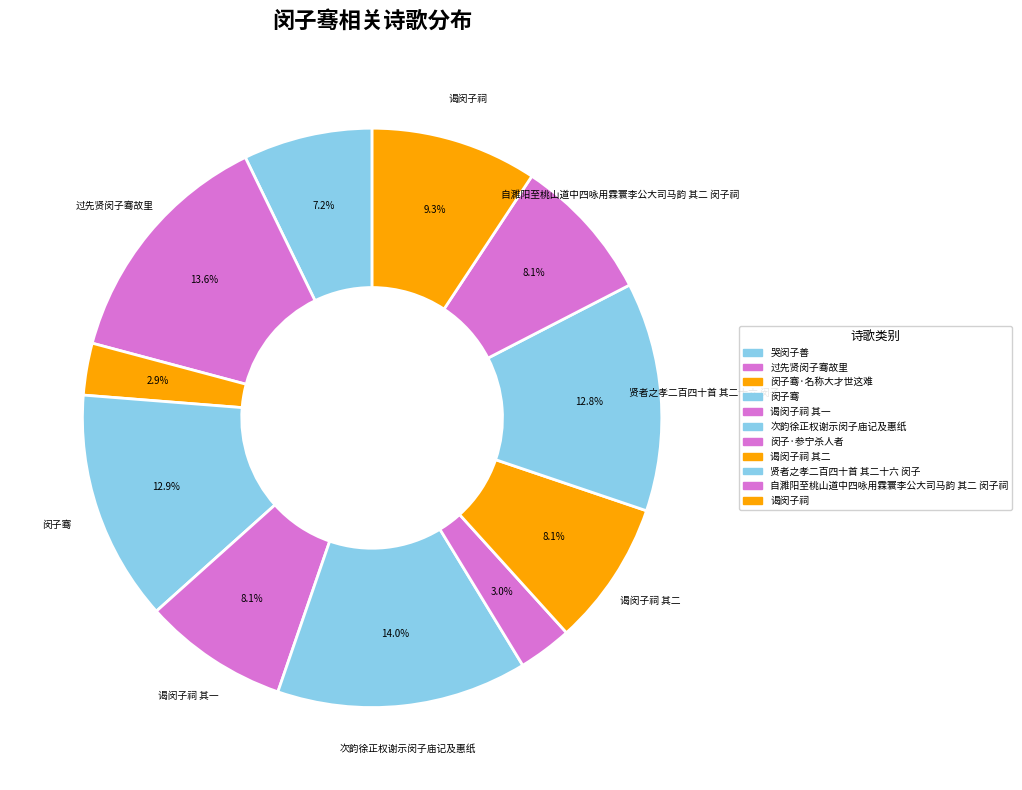

To the nearest percent, what percentage of the pie is 自濉阳至桃山道中四咏用霖寰李公大司马韵 其二 闵子祠?

8%